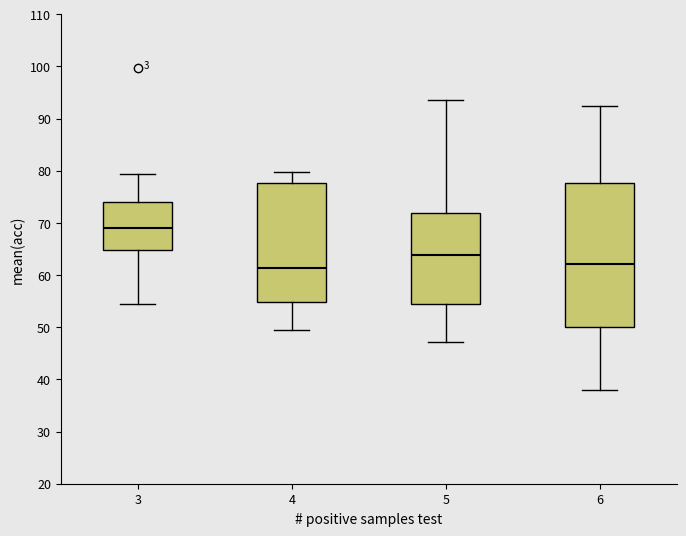

Reading left to right, transcribe this box plot: for each box, give where its median line is, the range the box spans, and where its two whiskers end, as read against the y-axis. The values are not printed on the chart, so give them approximately, as read against the axis.

3: median 69, box 65 to 74, whiskers 55 to 79
4: median 61, box 55 to 78, whiskers 50 to 80
5: median 64, box 54 to 72, whiskers 47 to 94
6: median 62, box 50 to 78, whiskers 38 to 92